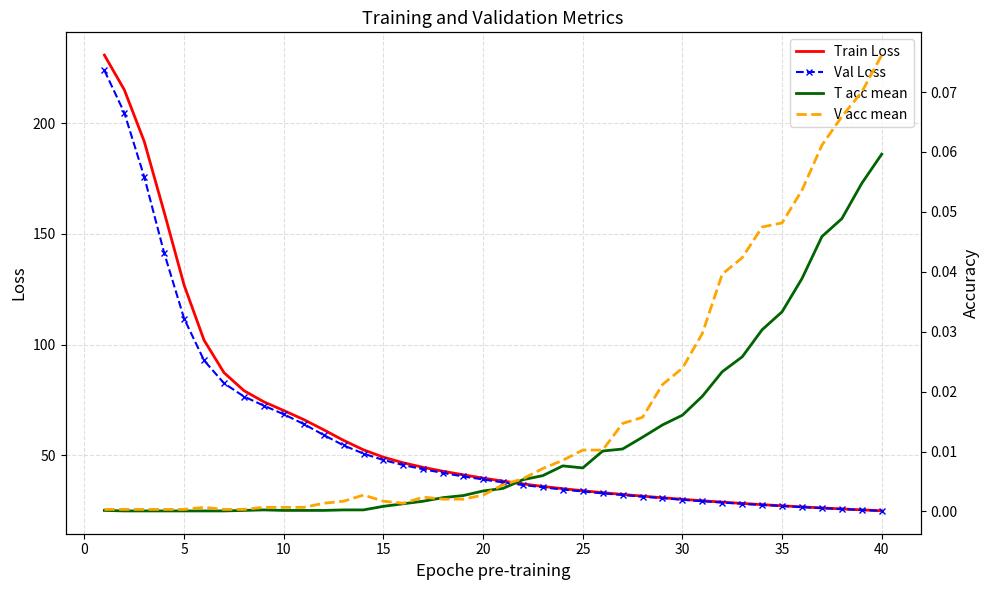

What is the minimum value for Val Loss?

24.9